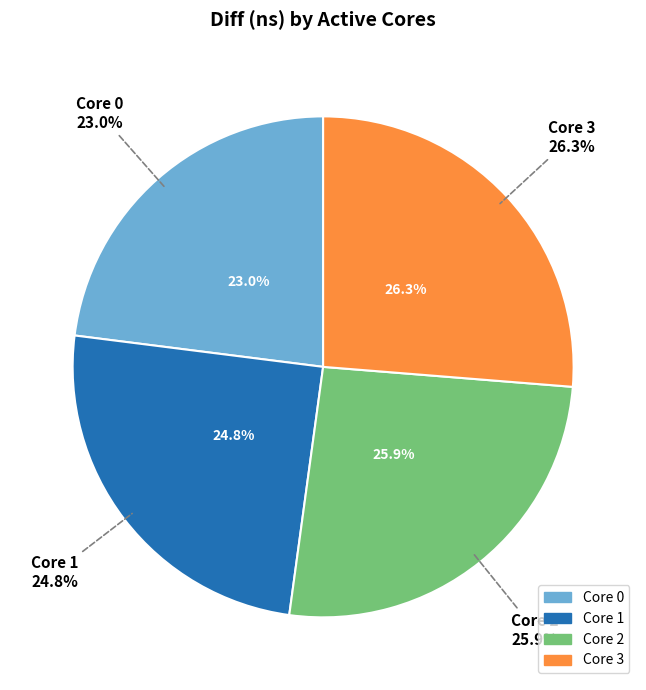

Count the number of slices in the pie.

4